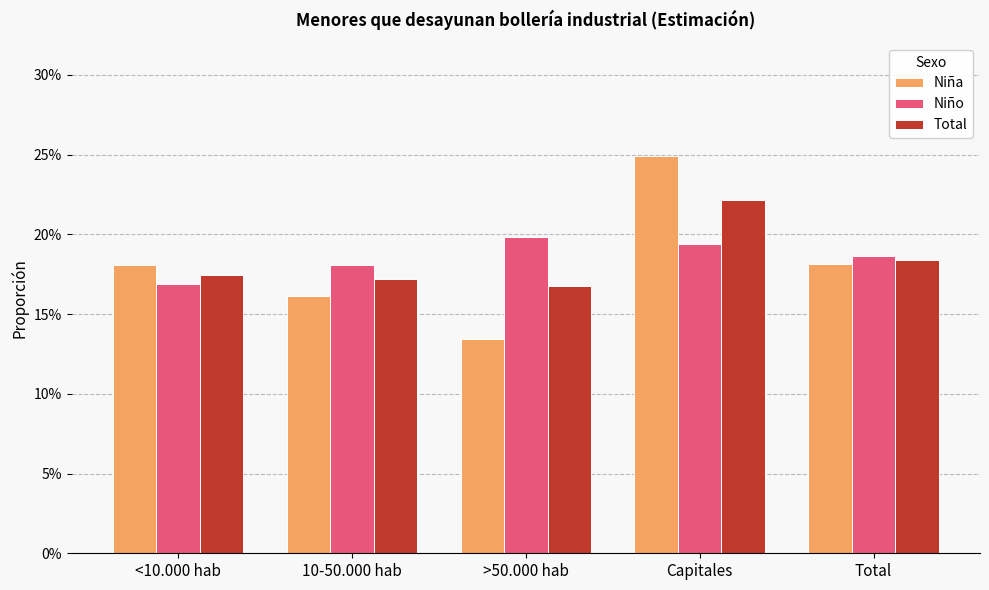

List the labels in order of Total value, smallest first.

>50.000 hab, 10-50.000 hab, <10.000 hab, Total, Capitales